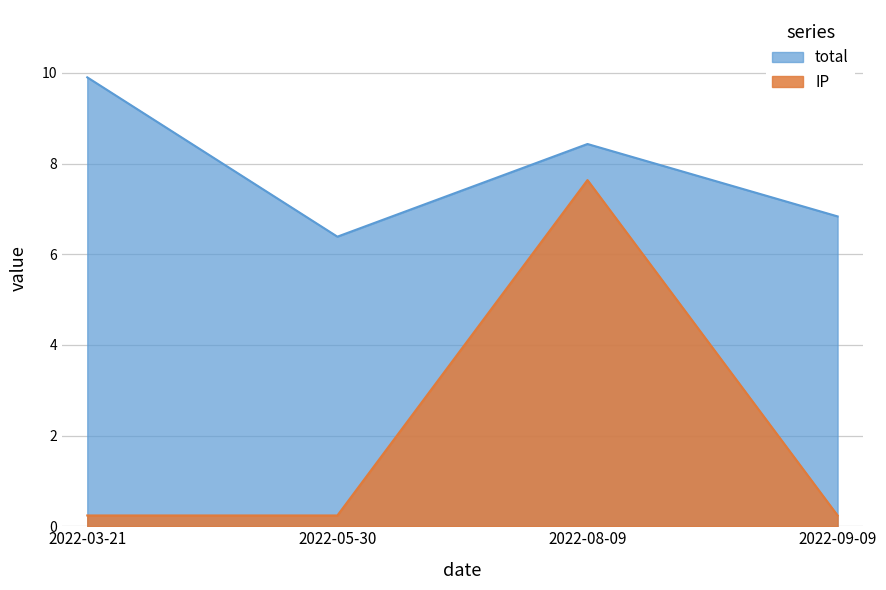

Does the chart have visible grid lines?

Yes